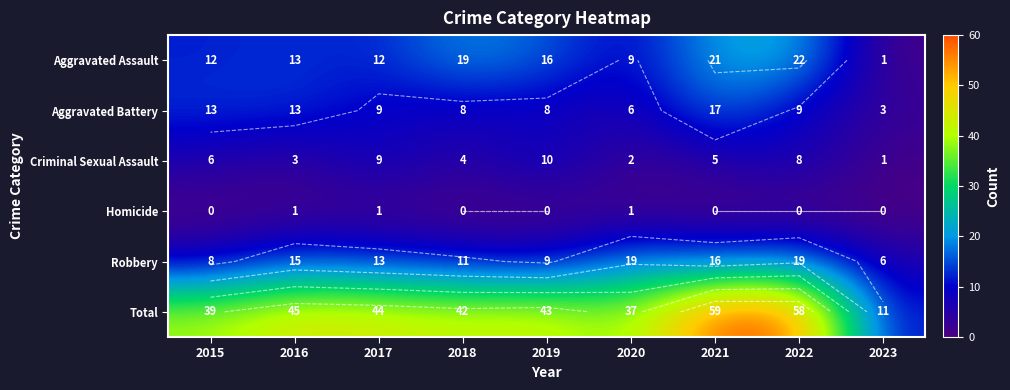

Which category has the highest value in the Total series?

2021